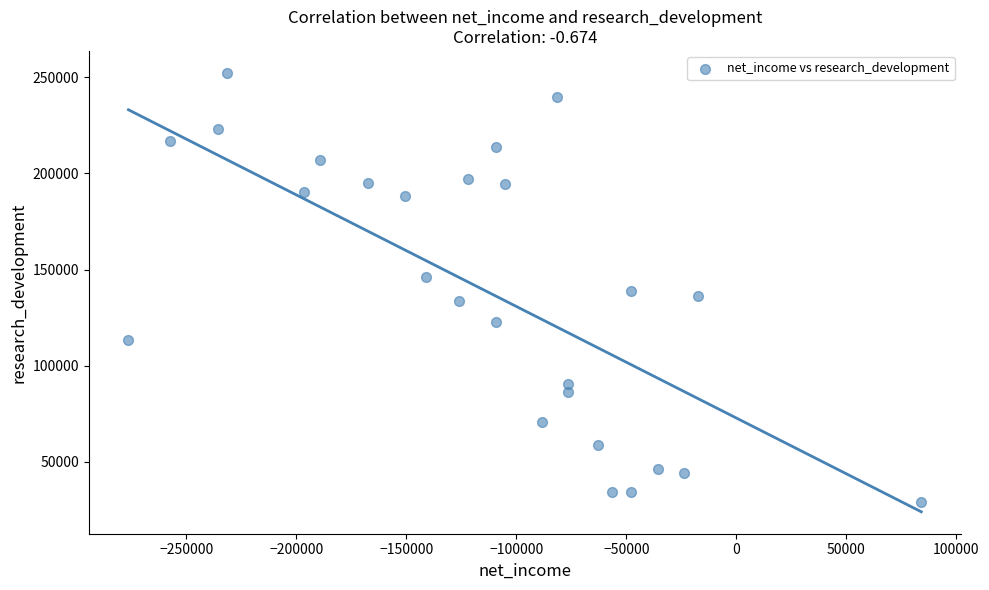

What is the range of Y values (max minus min)?

223200